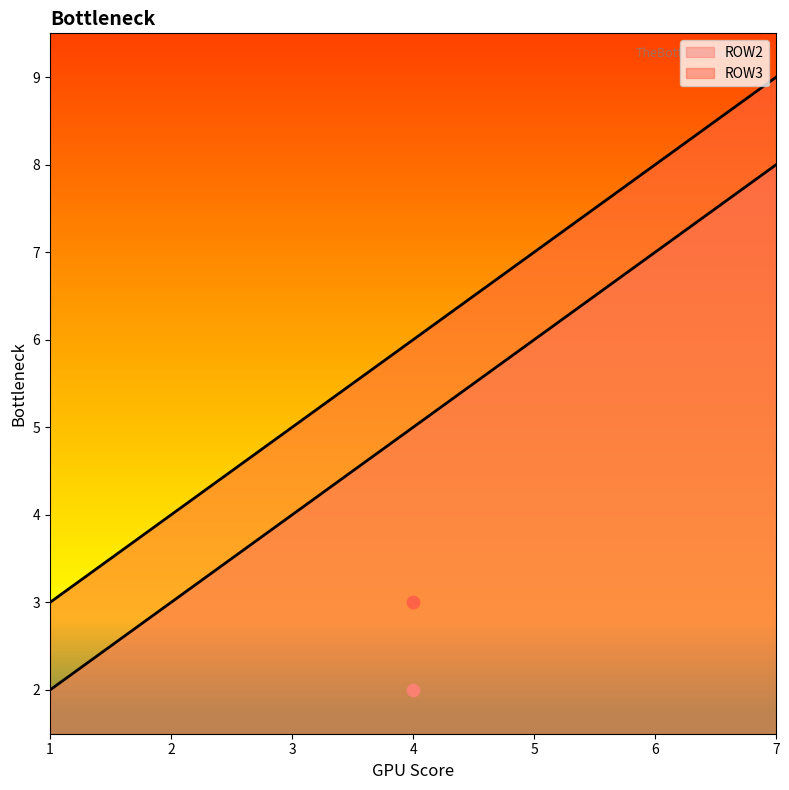

At how many categories does at least one series exceed 3?

2